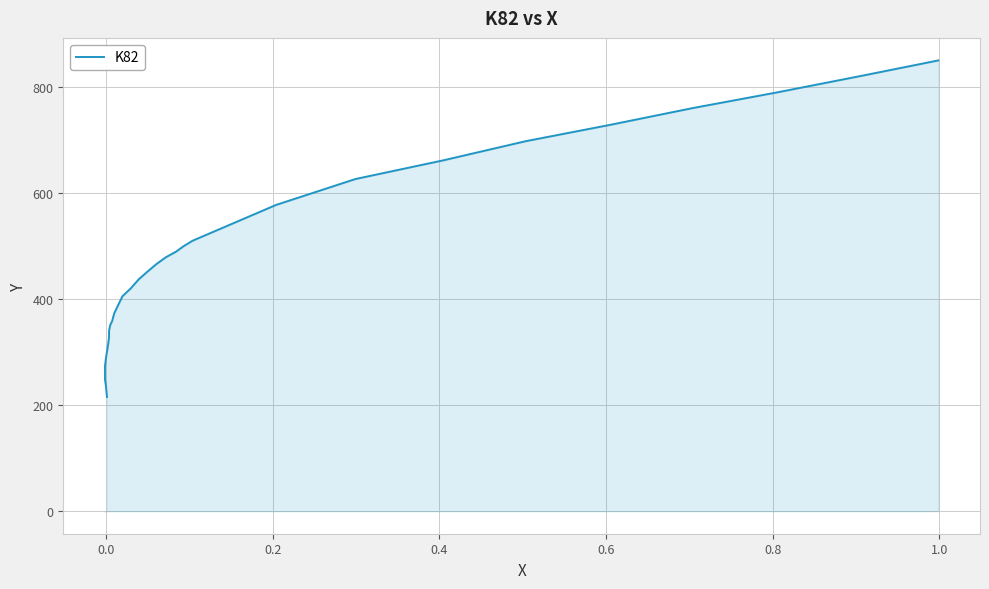

True or false: the data has more than 2 interior local peaks.

False